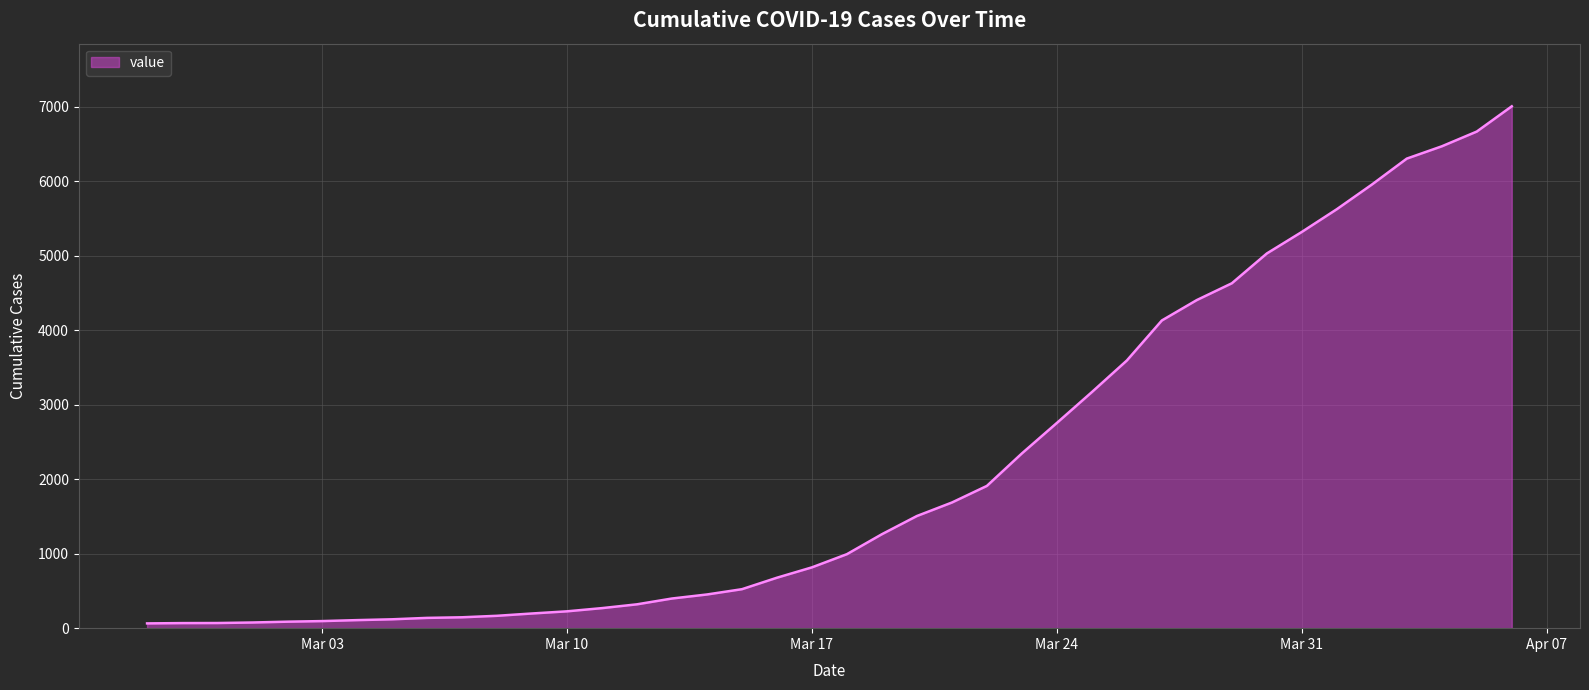

What is the maximum value shown in the chart?

7003